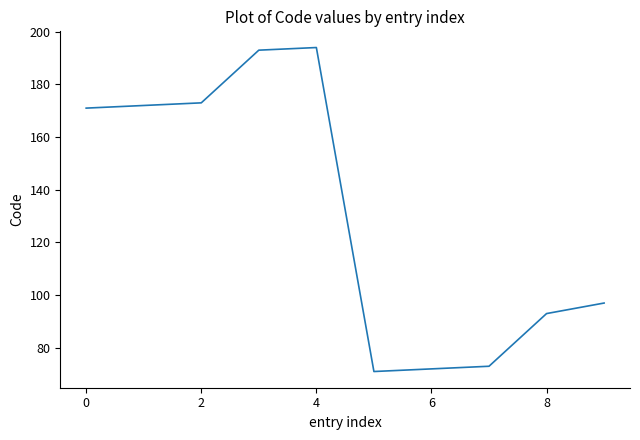

What is the average value?

131